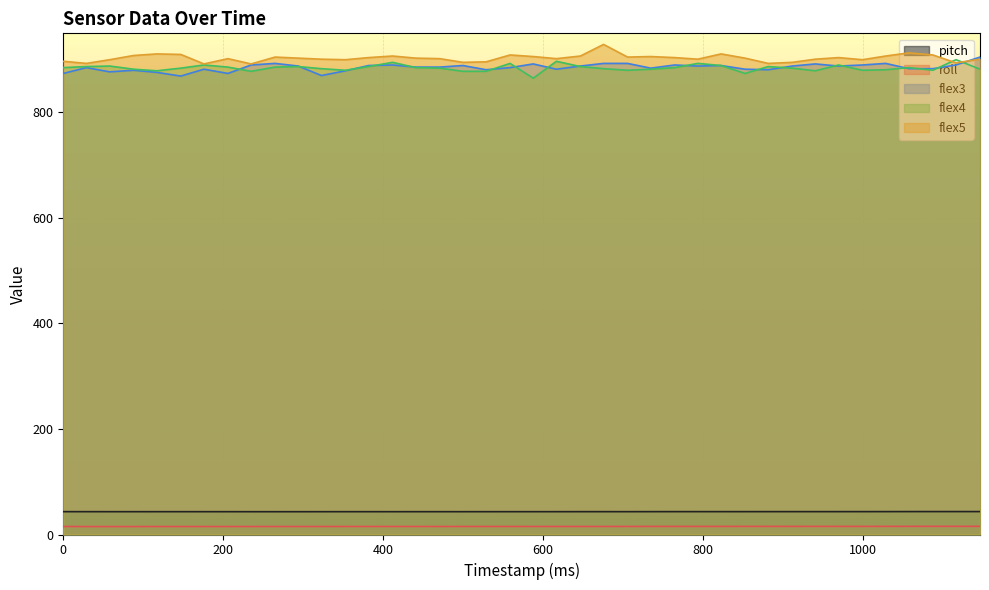

Which series changed the most between 500 and 1029?

flex5